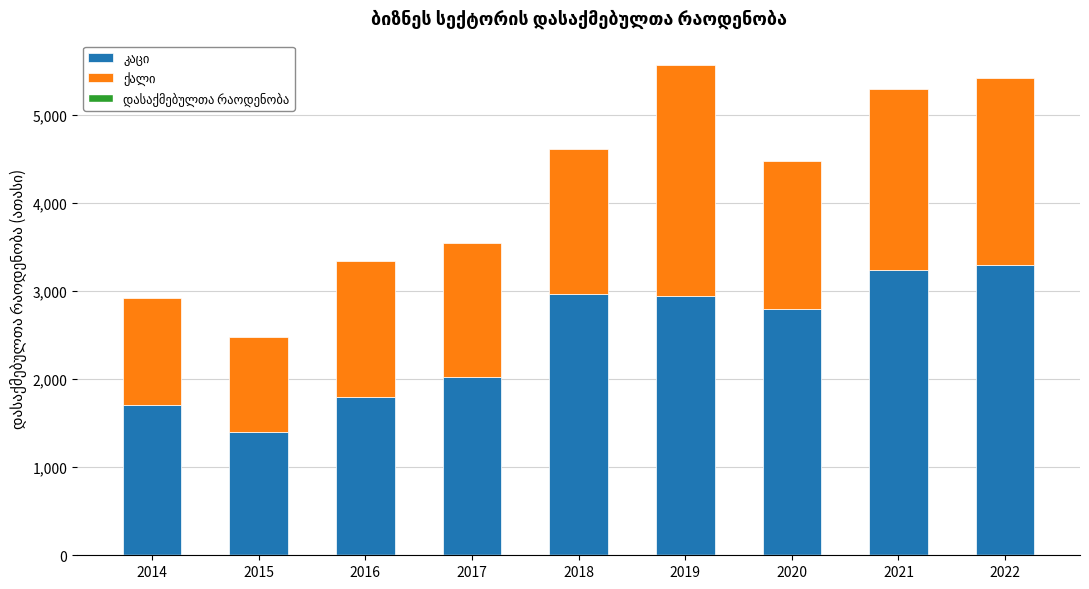

Are the bars grouped side by side (vs. stacked)?

No